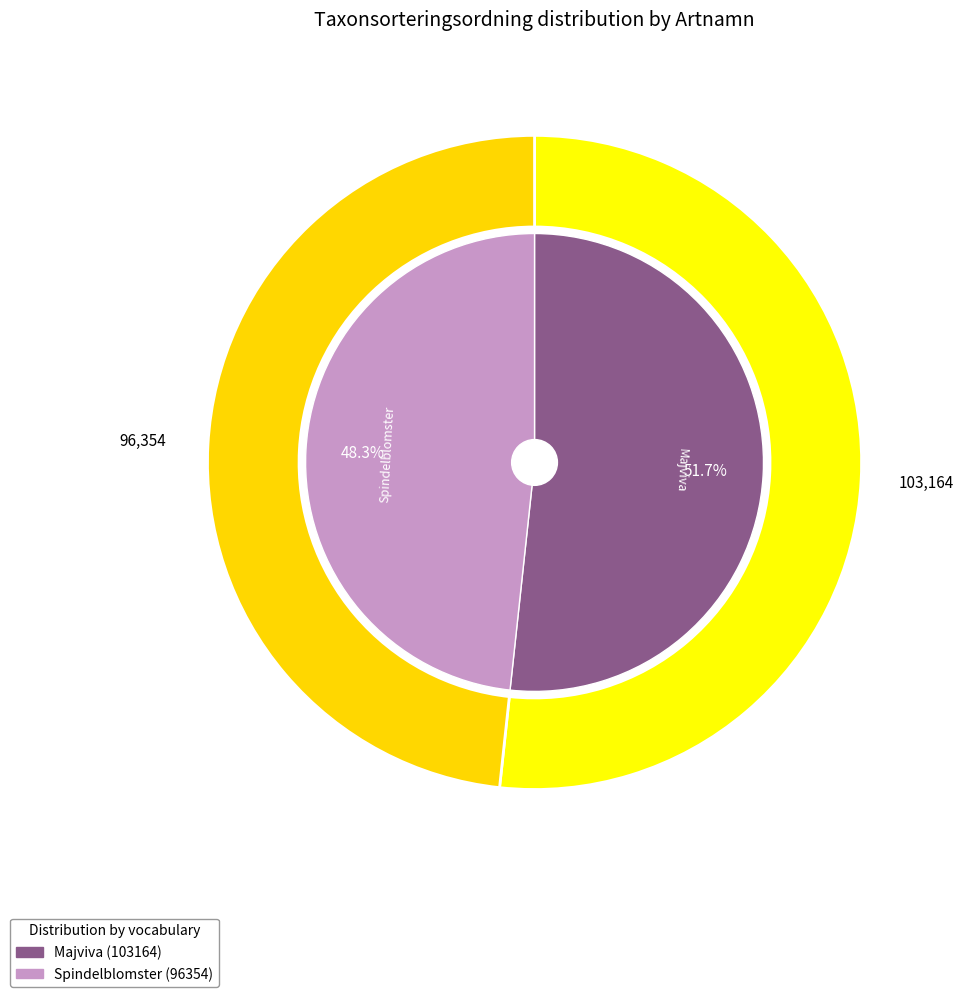

To the nearest percent, what portion does Majviva represent?

52%